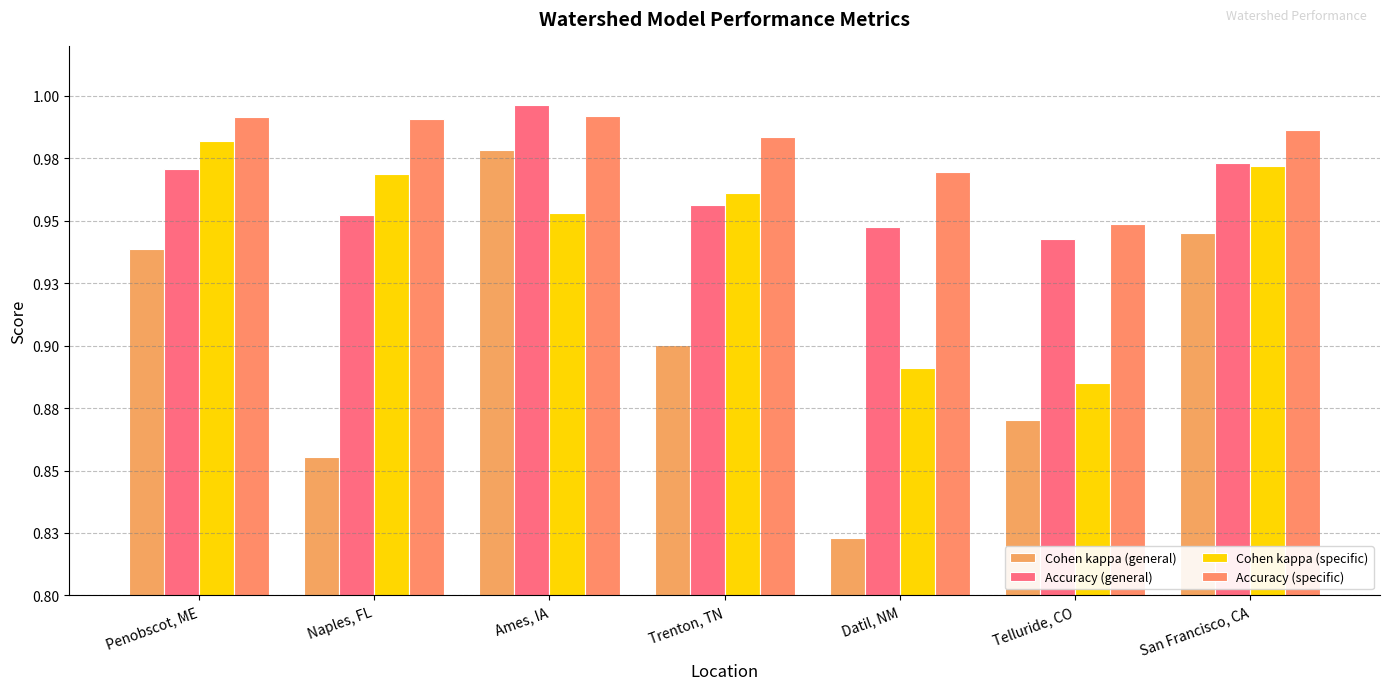

What are all the series names shown in the legend?

Cohen kappa (general), Accuracy (general), Cohen kappa (specific), Accuracy (specific)